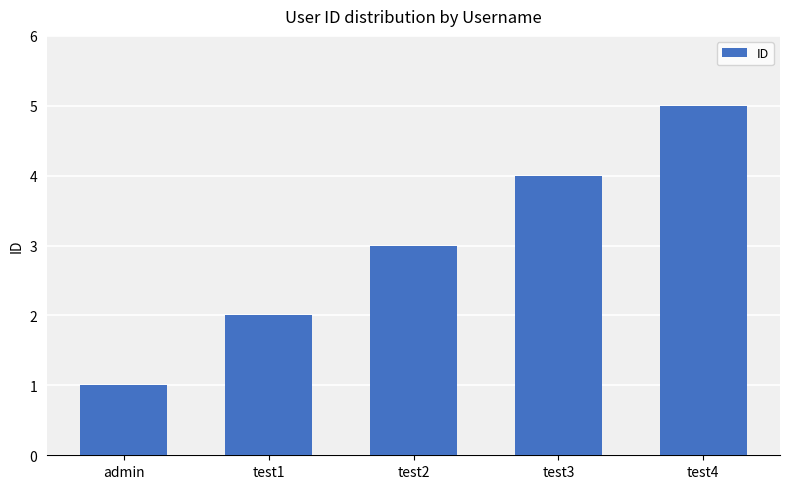

What is the sum of the values at test3 and test1?

6